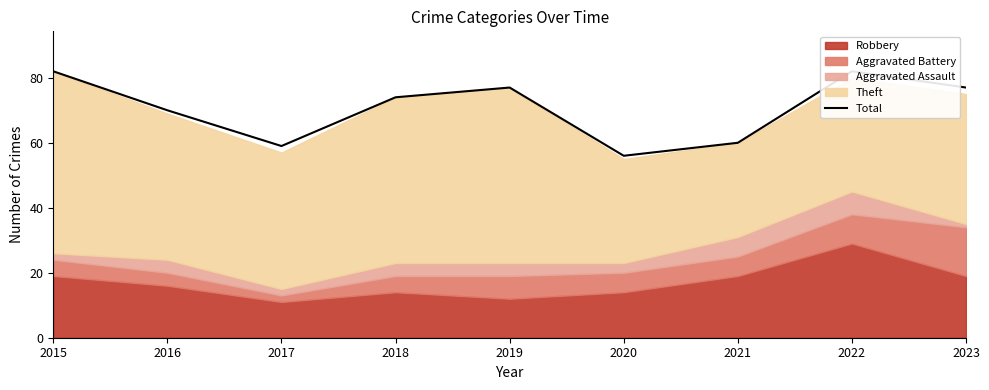

How many points are higher than both their immediate neighbors (excluding endpoints)?

2